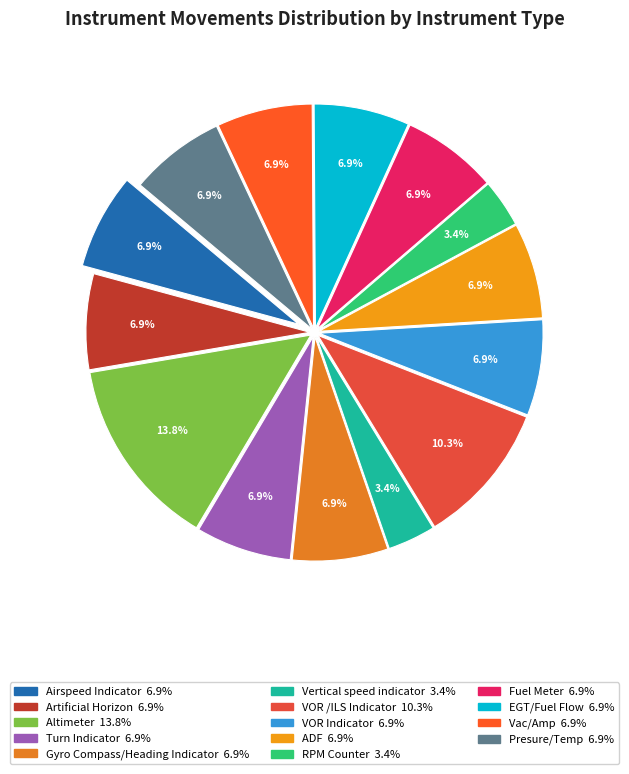

What is the ratio of the value at Presure/Temp to the value at VOR /ILS Indicator?

0.7